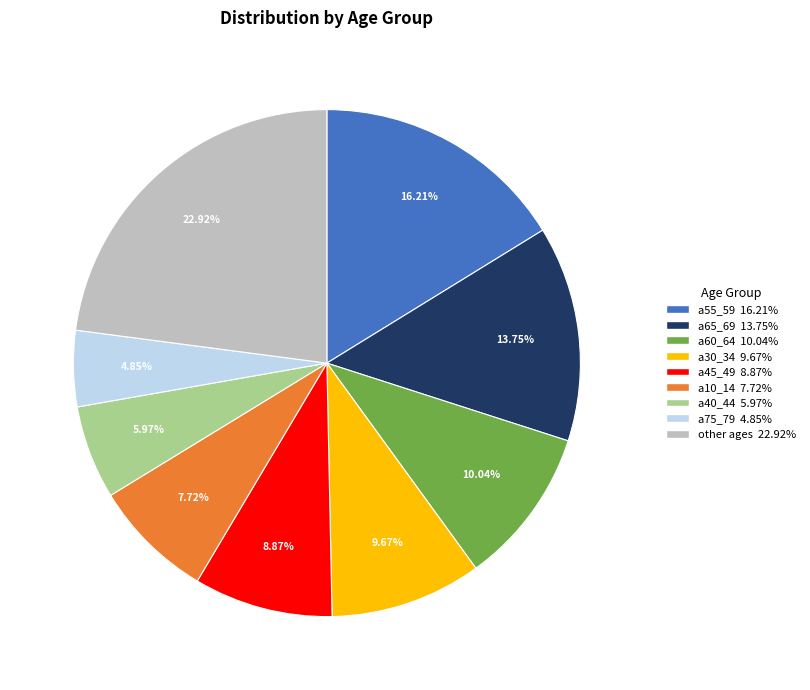

Is there any slice that represents more than half of the pie?

No